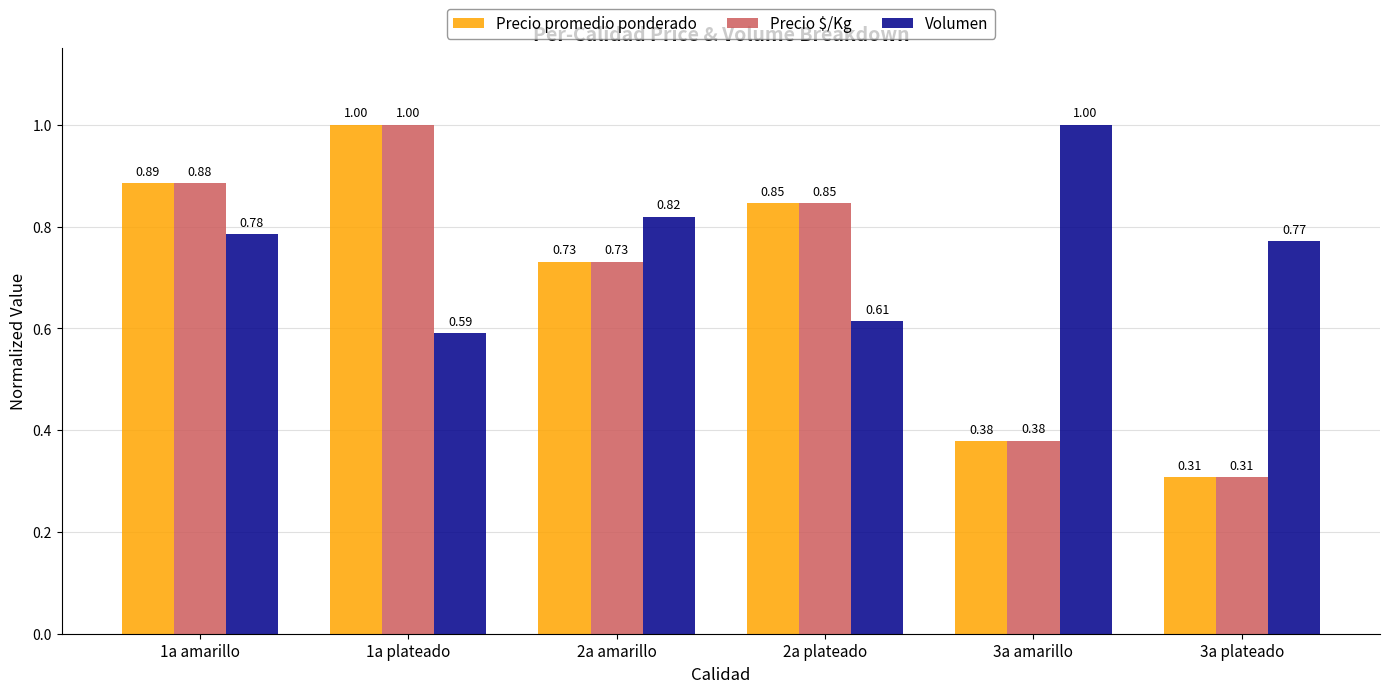

At which category is the sum across all series the highest?

1a plateado